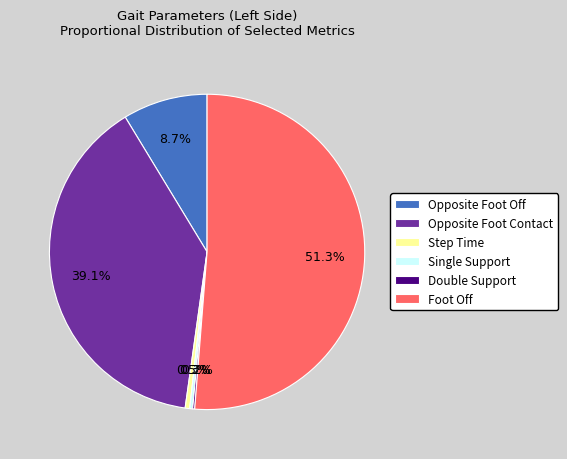

Is there a majority slice in this chart?

Yes